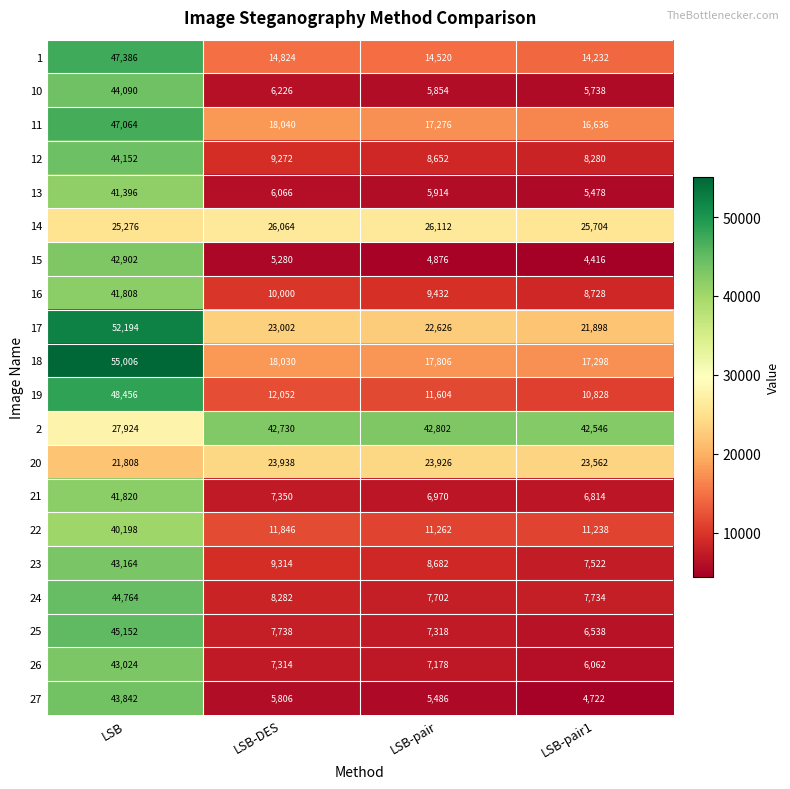

At which label does 13 reach its minimum?

LSB-pair1